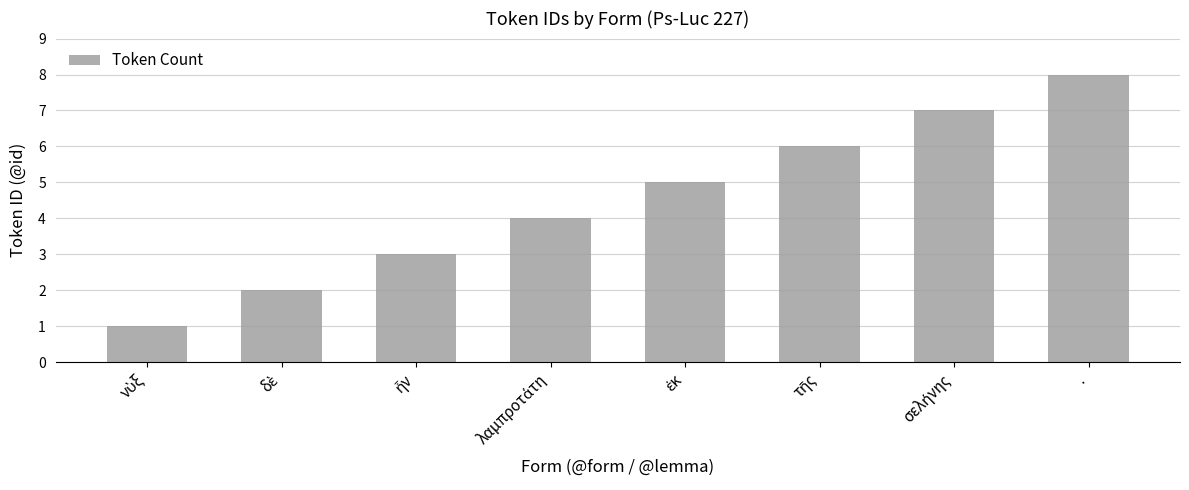

Count the number of categories in the chart.

8